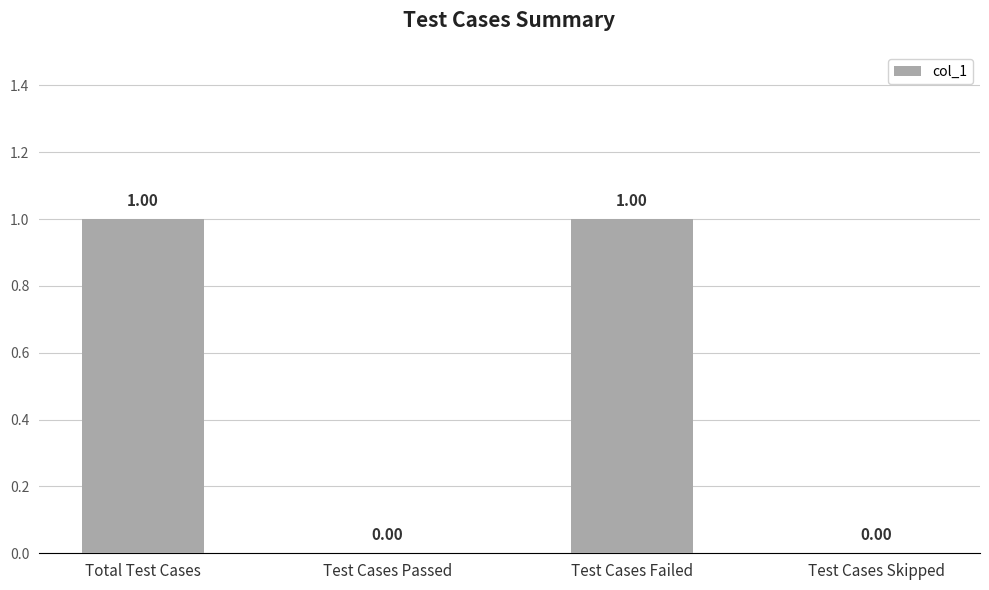

What is the sum of the values at Total Test Cases and Test Cases Failed?

2